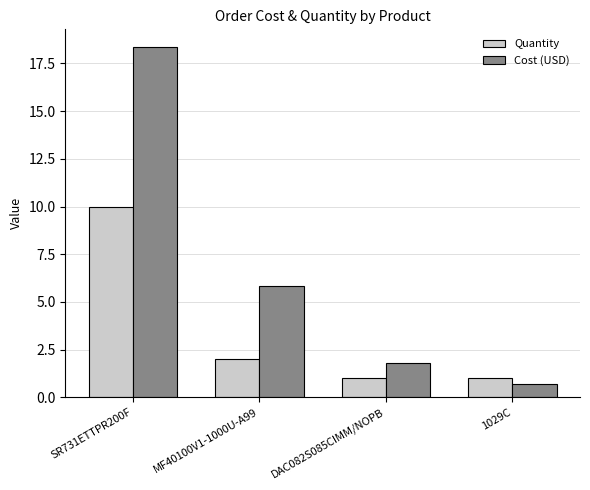

How many groups of bars are there?

4